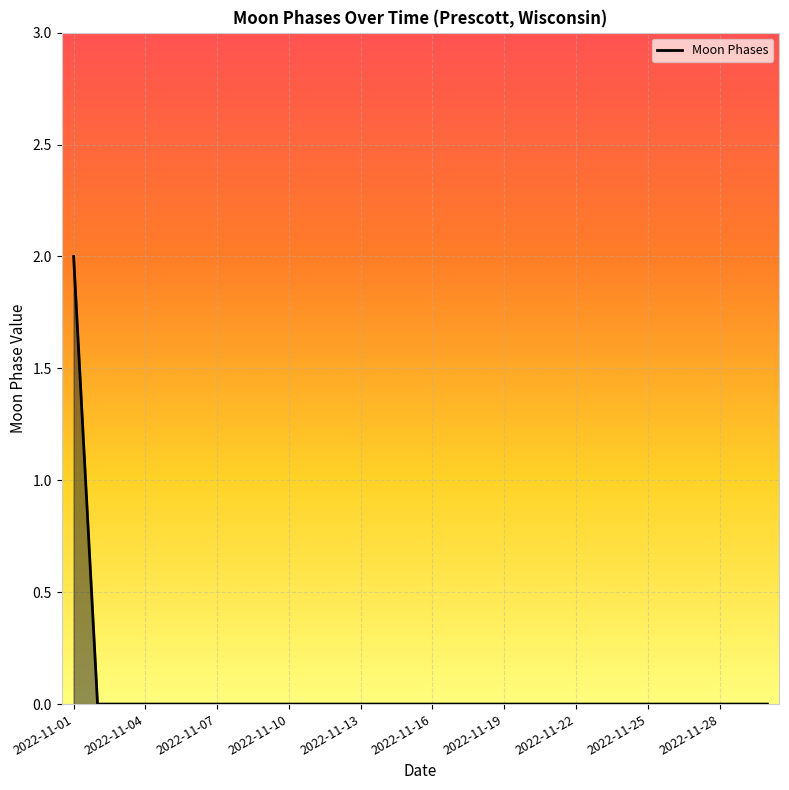

What is the difference between the maximum and second lowest values?

2